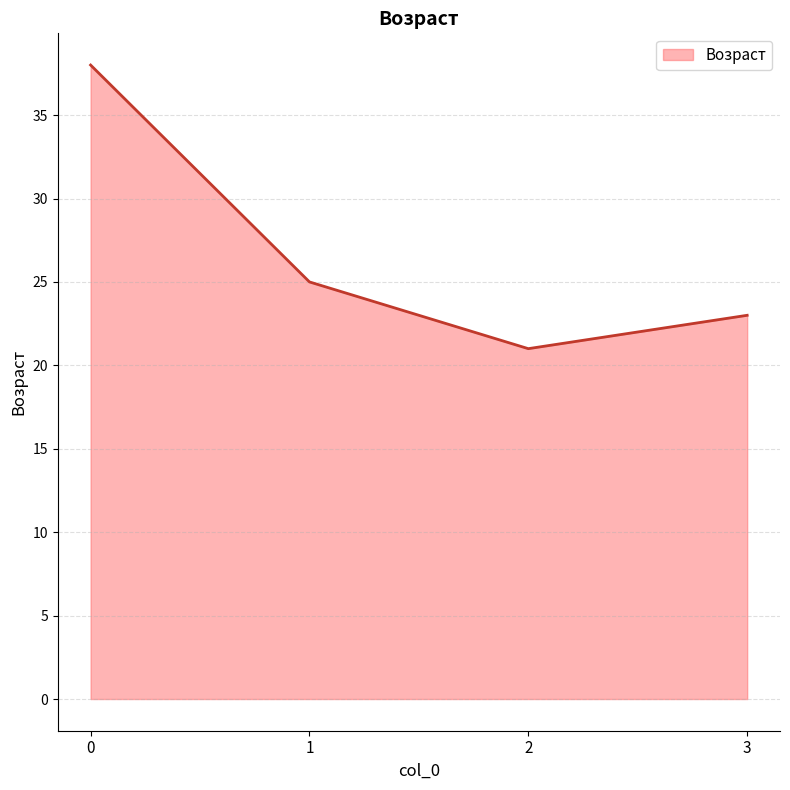

What is the average value?

27